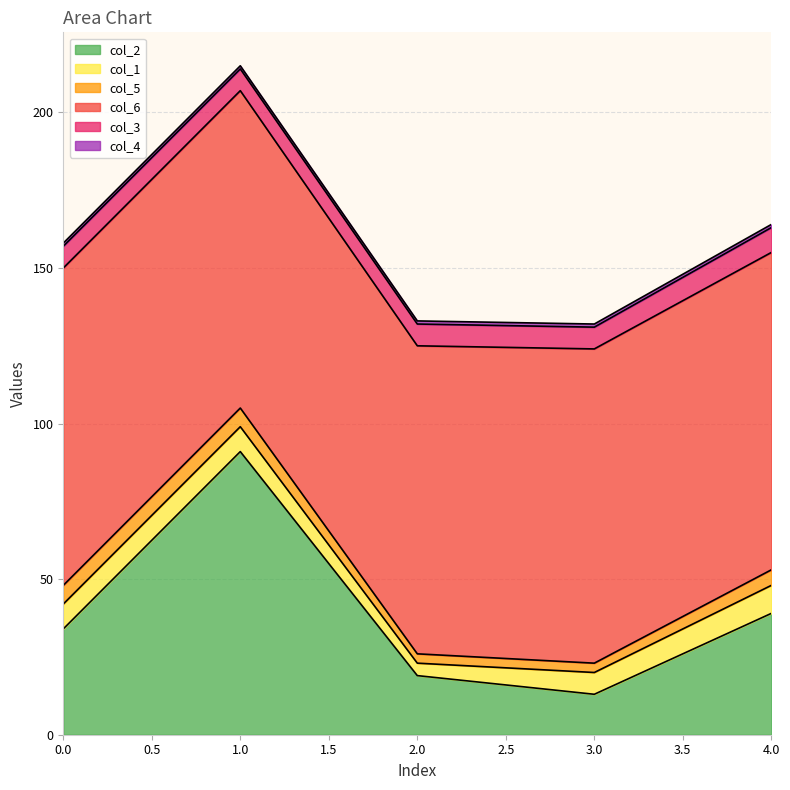

True or false: col_1 and col_6 intersect in this chart.

False